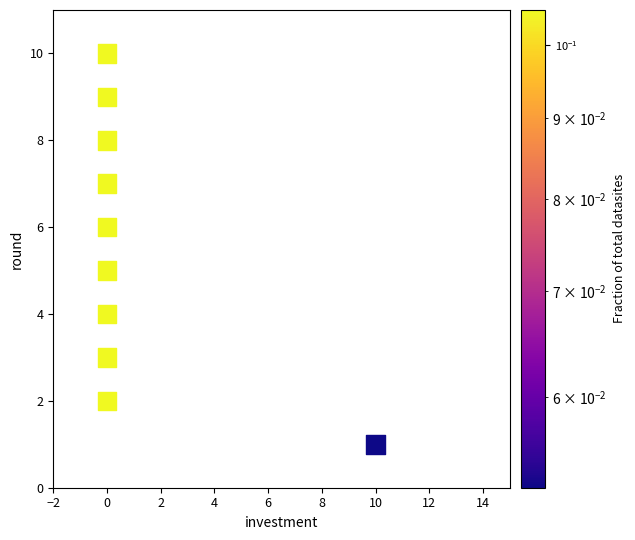

What is the average Y value?

6